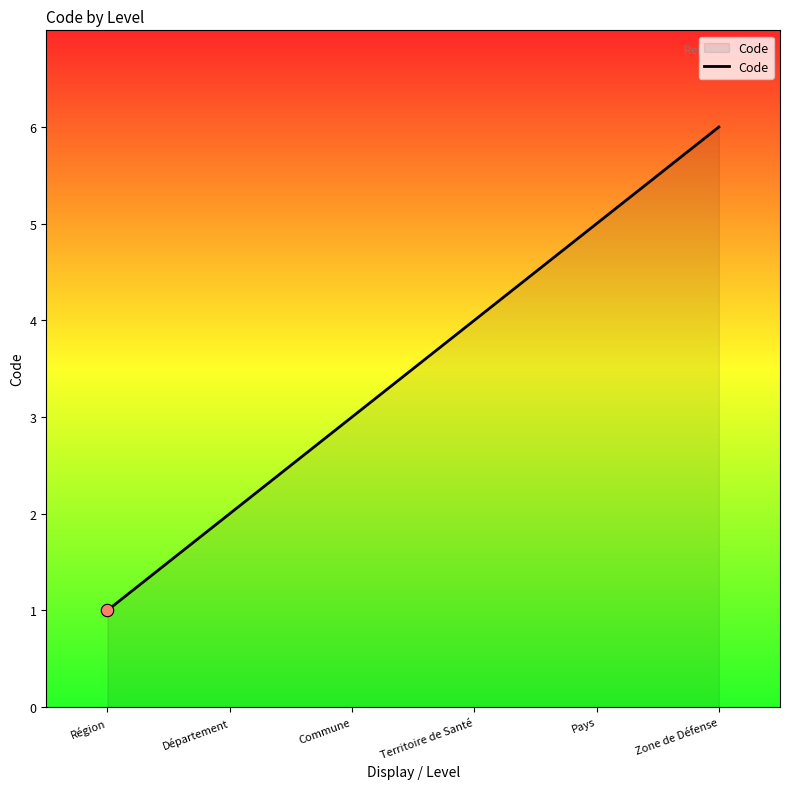

Which has a higher value, Commune or Pays?

Pays